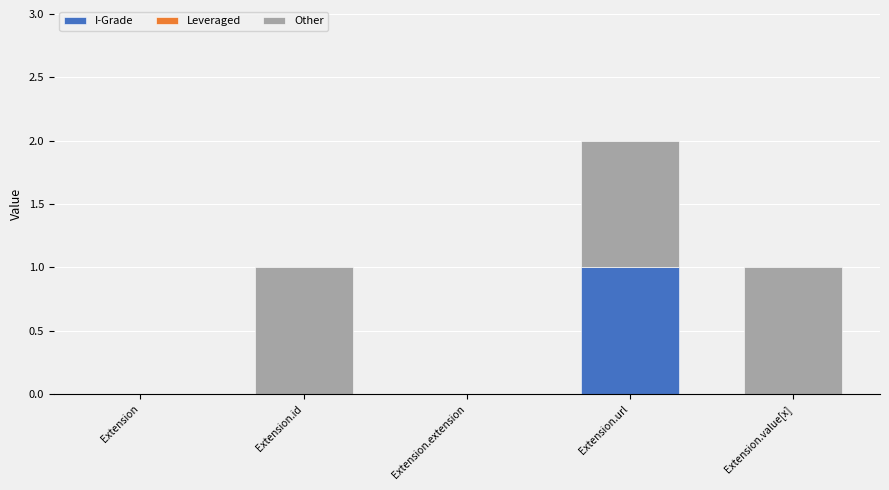

At which label does I-Grade reach its peak?

Extension.url